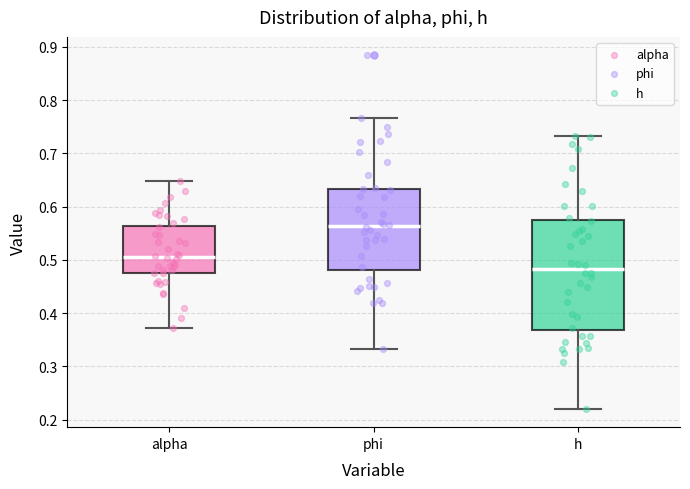

Reading left to right, transcribe this box plot: for each box, give where its median line is, the range the box spans, and where its two whiskers end, as read against the y-axis. The values are not printed on the chart, so give them approximately, as read against the axis.

alpha: median 0.51, box 0.48 to 0.56, whiskers 0.37 to 0.65
phi: median 0.56, box 0.48 to 0.63, whiskers 0.33 to 0.77
h: median 0.48, box 0.37 to 0.57, whiskers 0.22 to 0.73